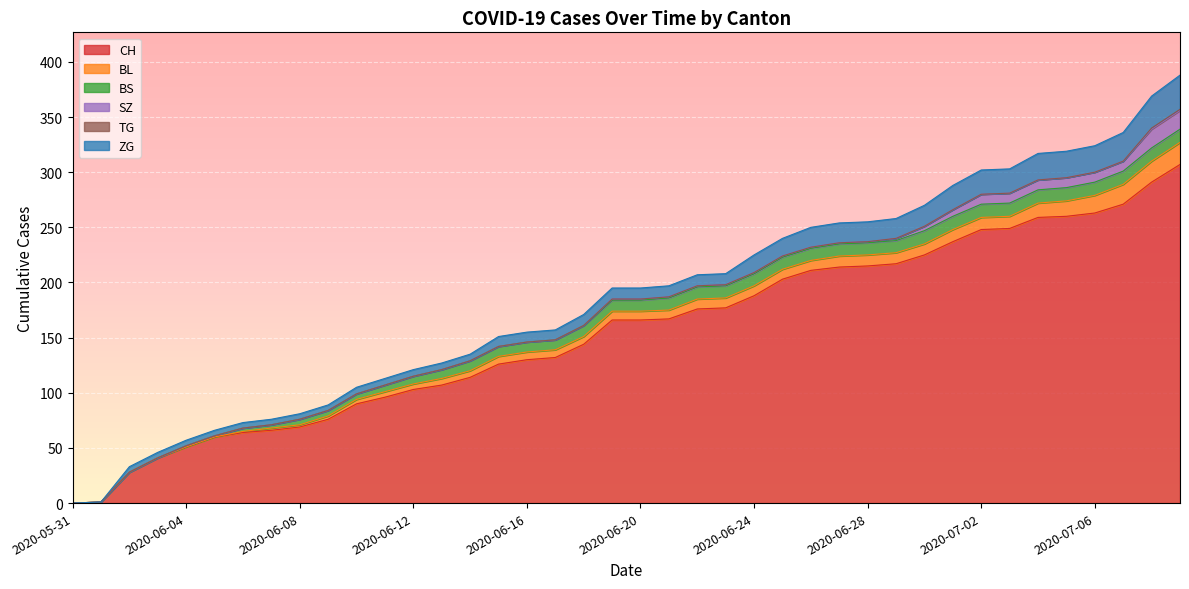

True or false: CH has more than 1 points higher than both neighbors.

False